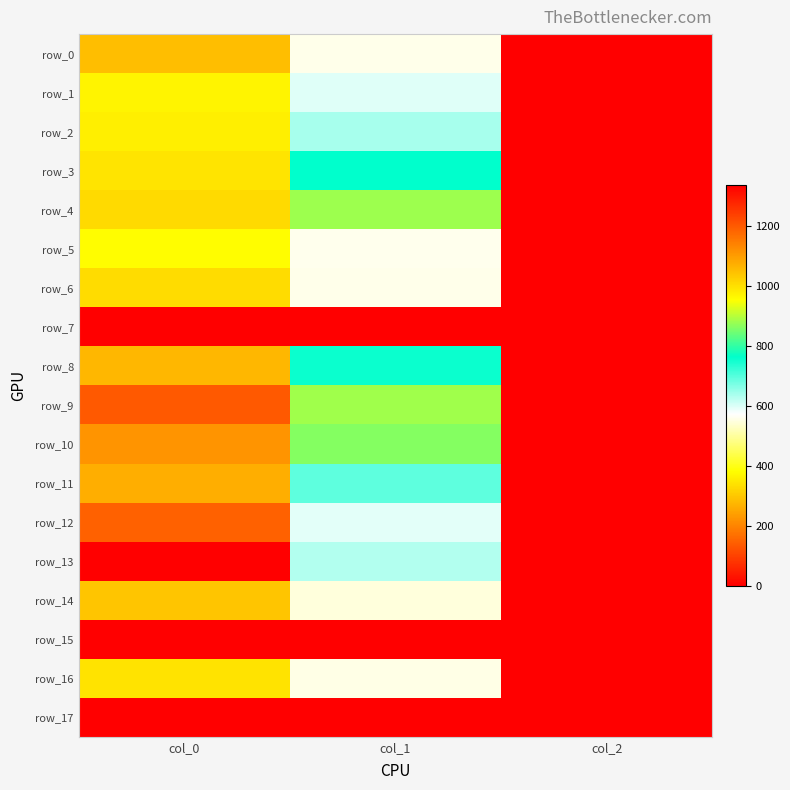

What is the difference between the row_13 values at col_1 and col_0?

705.5